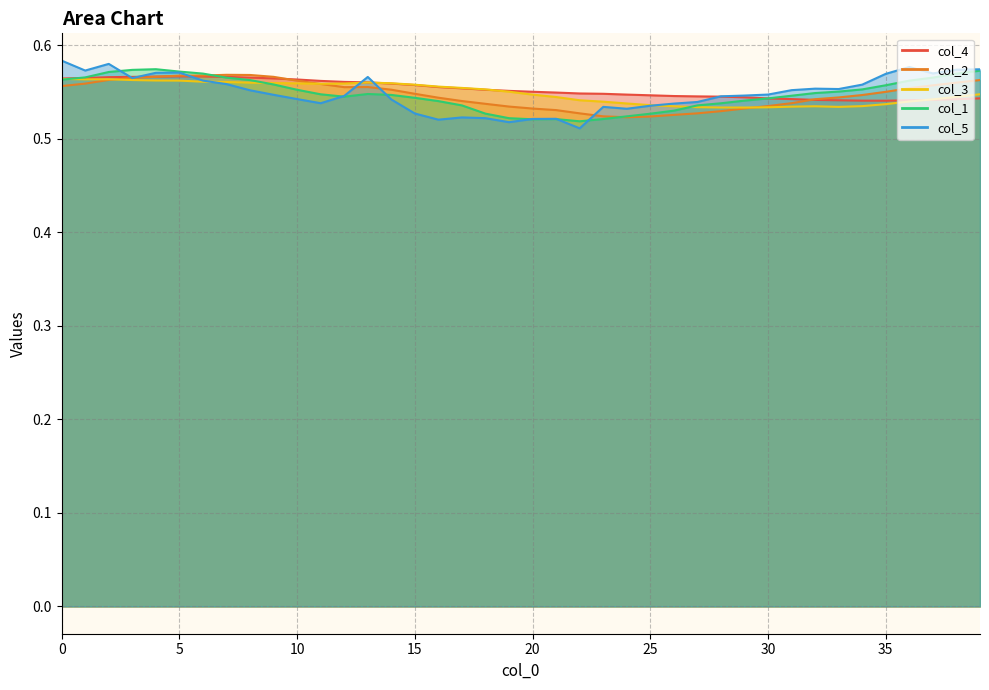

What is the sum of the col_5 values at 16 and 34?

1.1